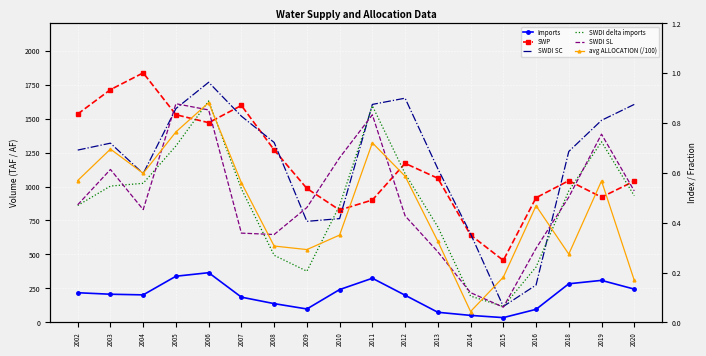

Which series changed the most between 2013 and 2015?

SWP